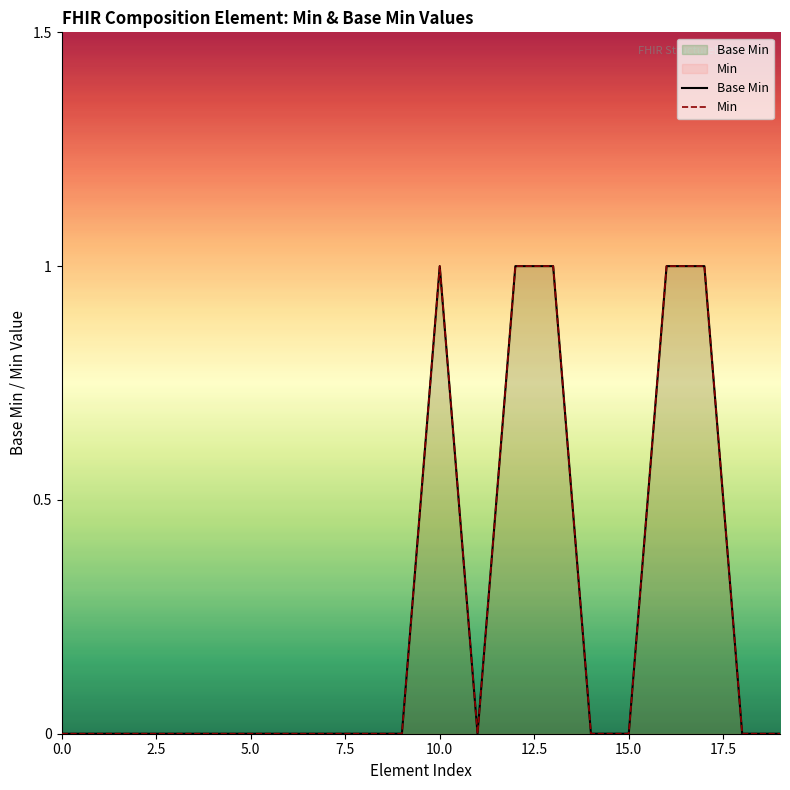

The value of Min at 15.0 is 0. True or false?

True